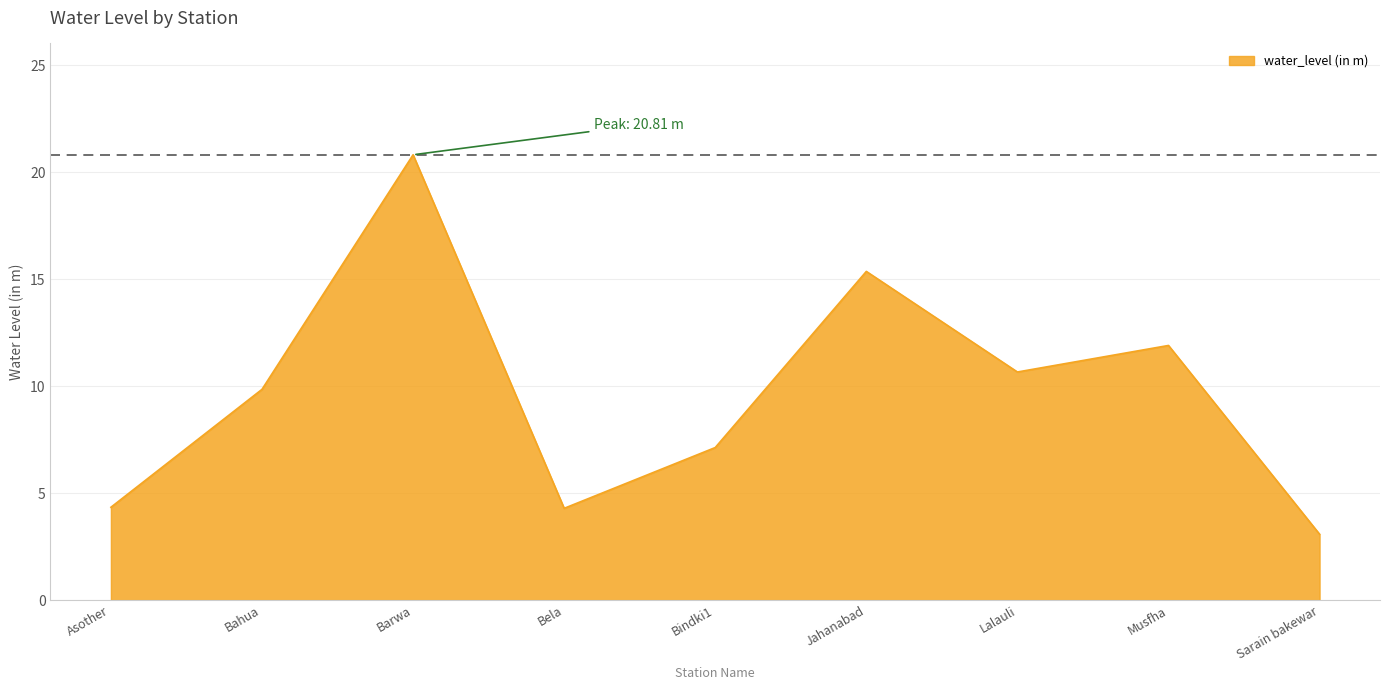

What value does the data have at Lalauli?

10.7